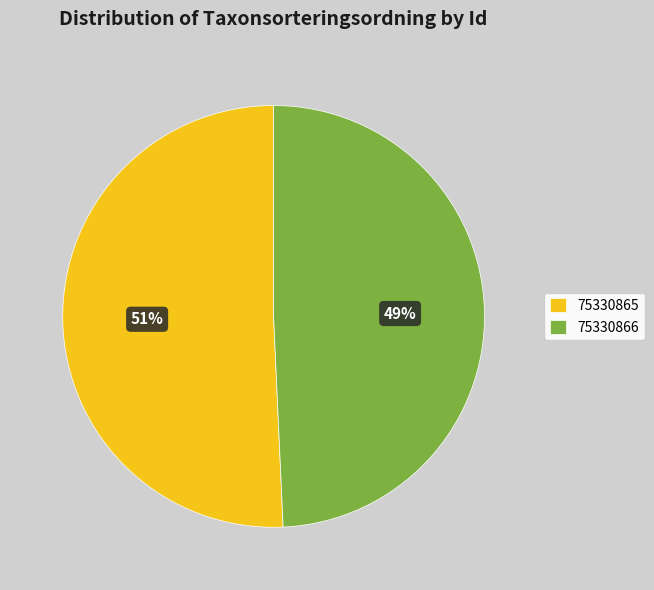

Is it true that 75330865 is 51% of the pie?

True